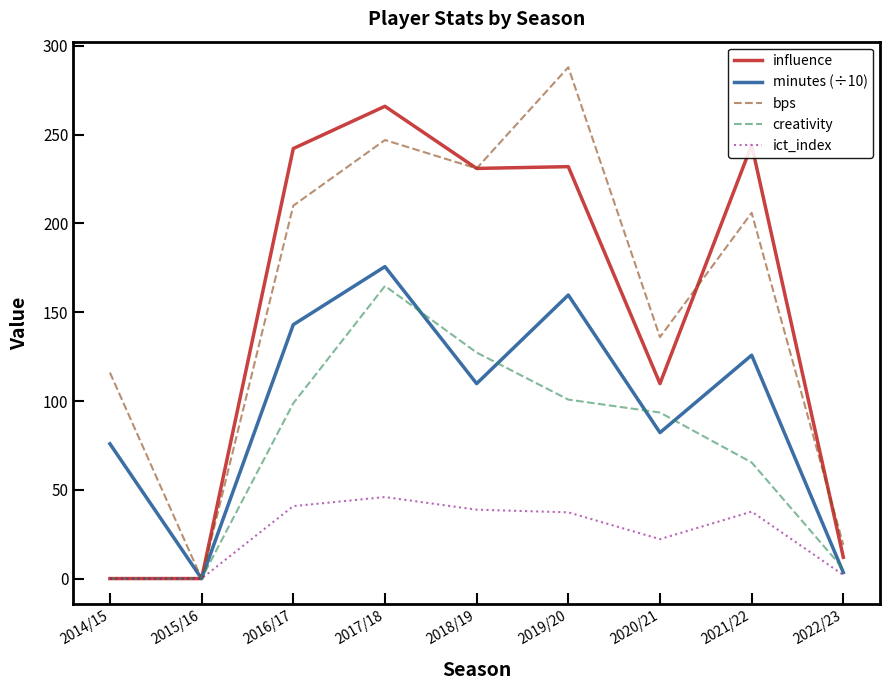

Which label corresponds to the largest value in the chart?

2019/20